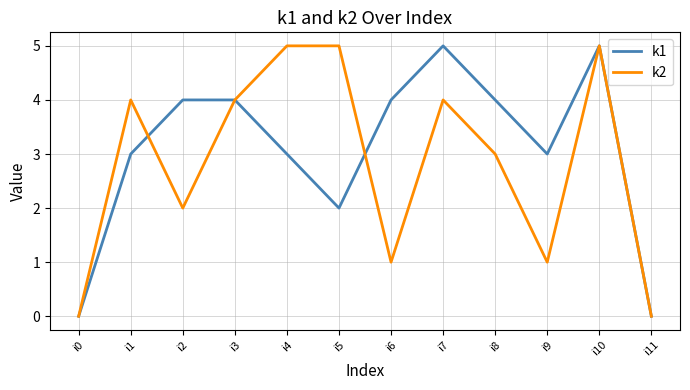

The k1 series shows 4 at i2. True or false?

True